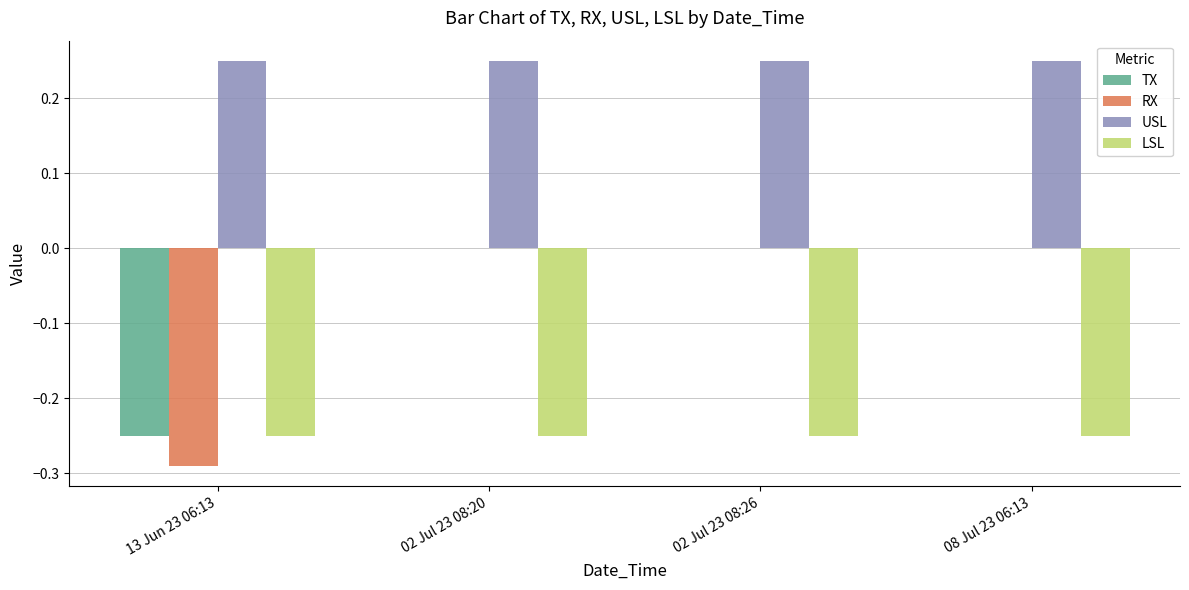

True or false: USL has a value of 0.4 at 02 Jul 23 08:20.

False